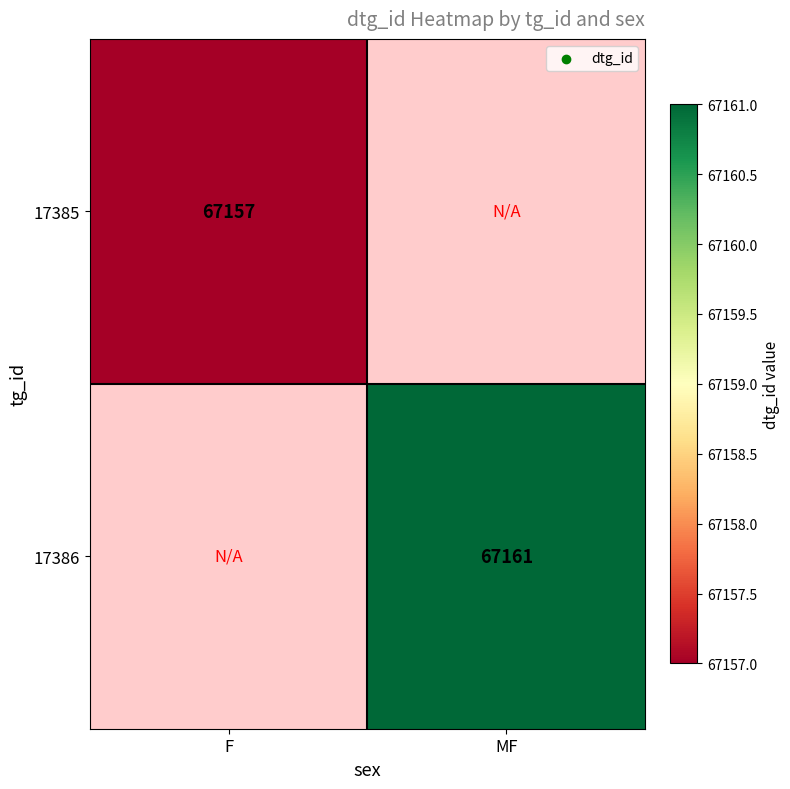

True or false: 17386 has a value of 67161 at MF.

True